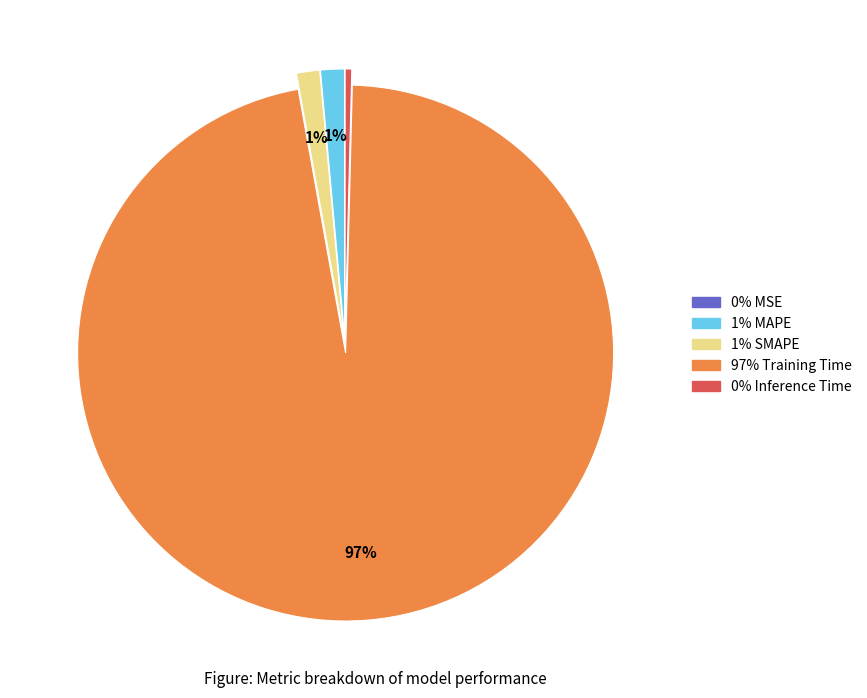

Is there a majority slice in this chart?

Yes